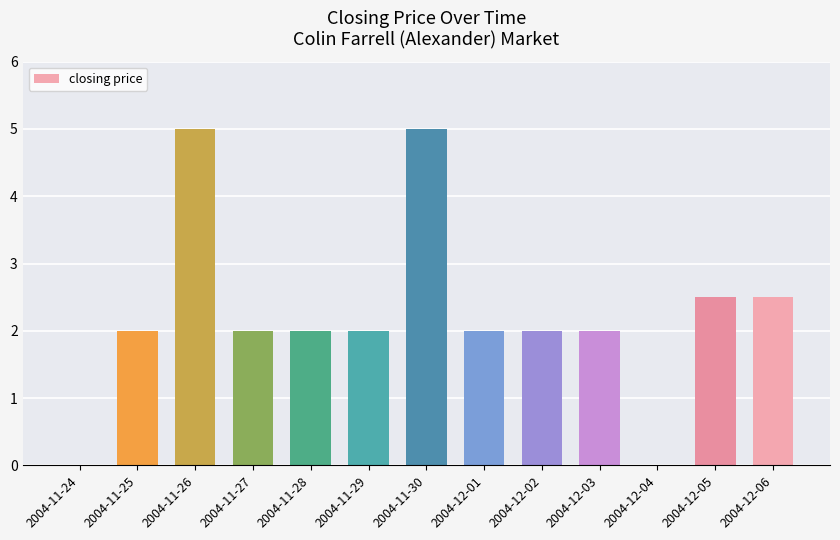

What is the average value?

2.2